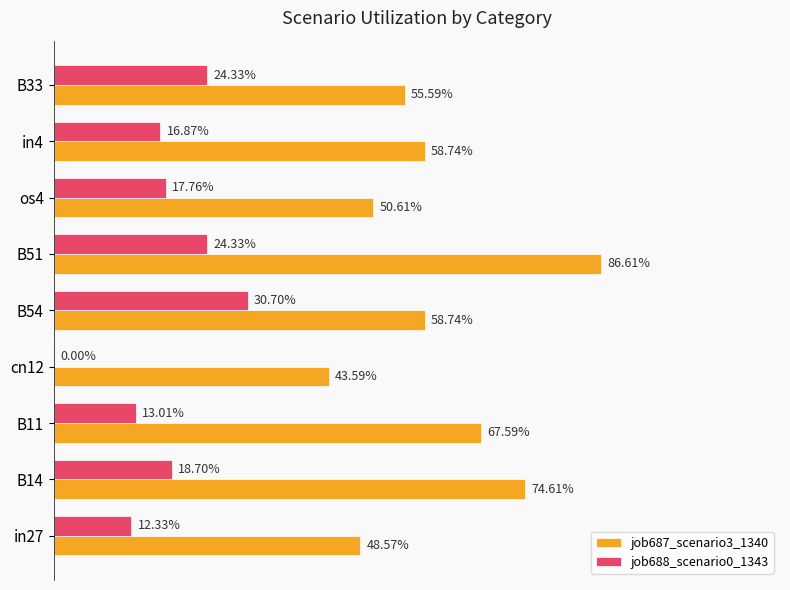

How many job688_scenario0_1343 values are between 0 and 1?

9